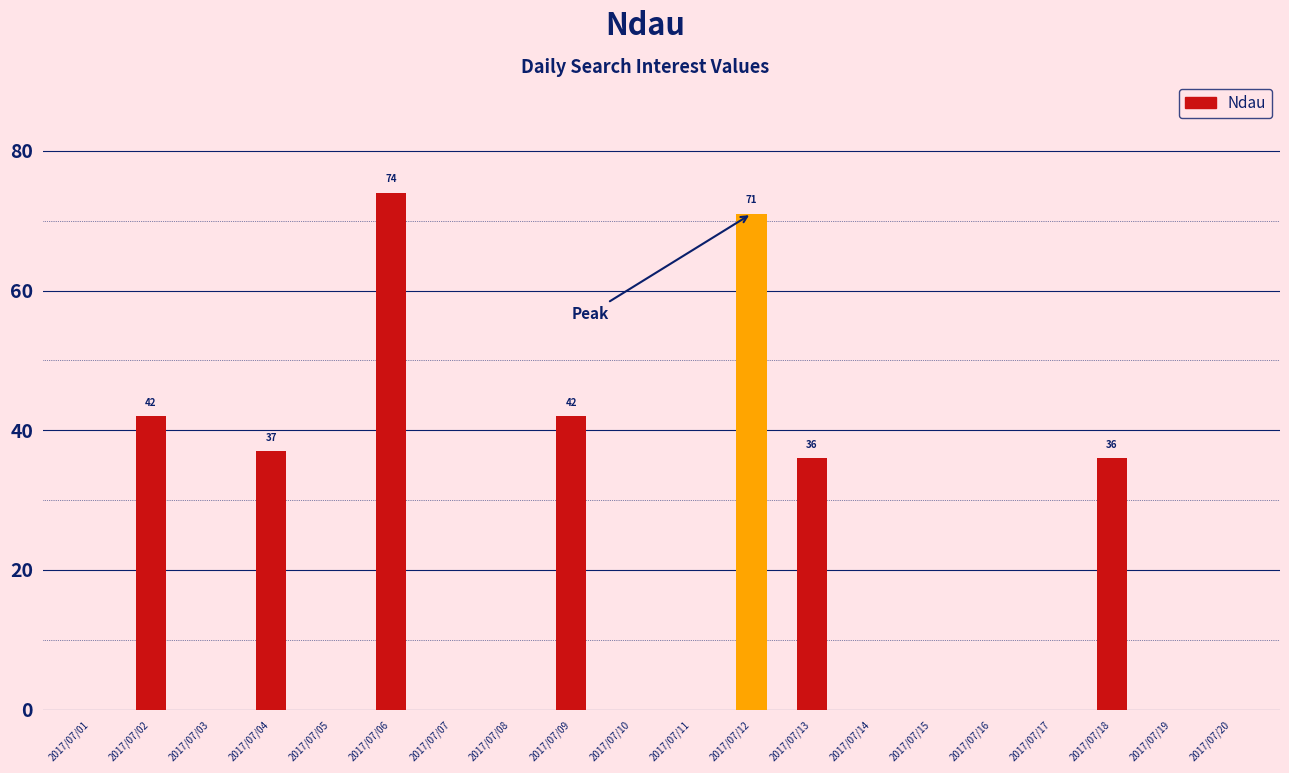

What is the maximum value shown in the chart?

74